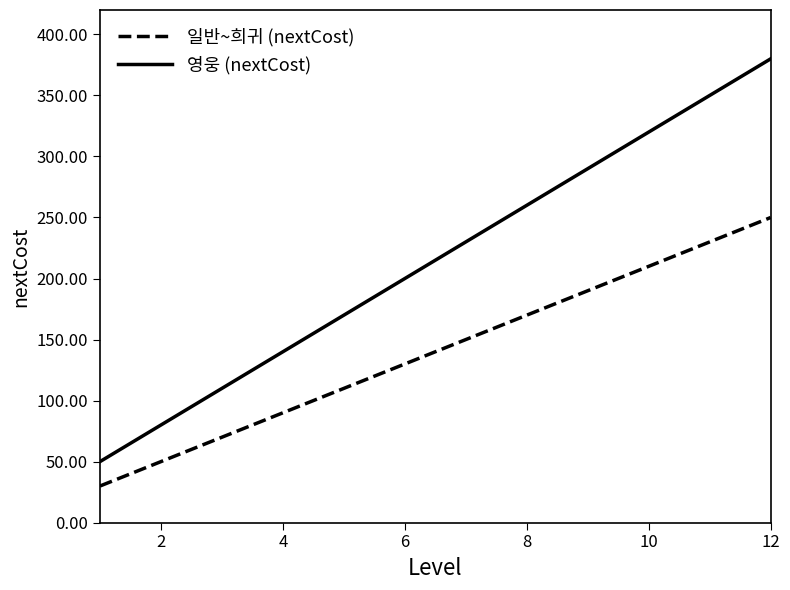

True or false: 영웅 (nextCost) and 일반~희귀 (nextCost) cross at least once.

False